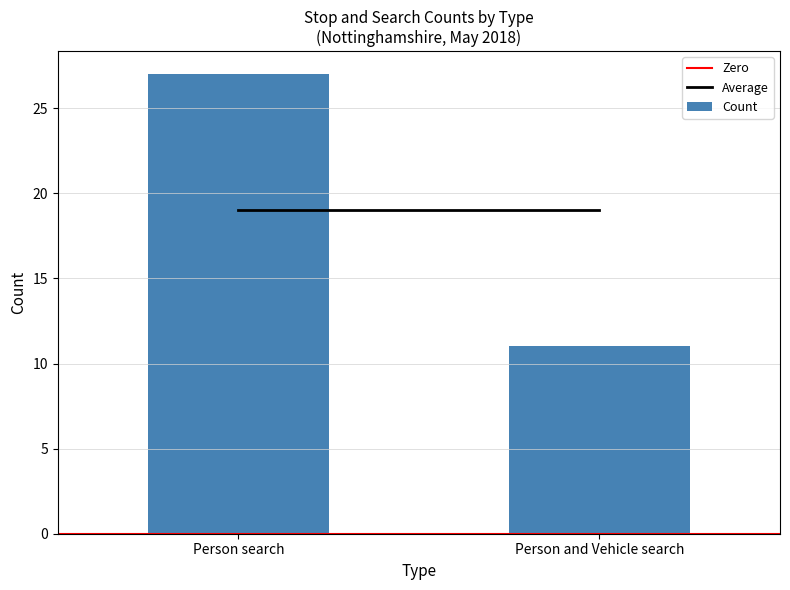

What is the smallest value displayed?

11